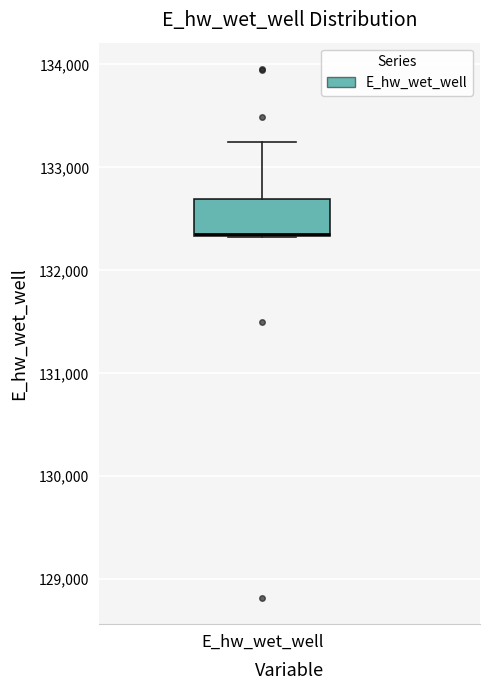

Where does the upper whisker of the box for E_hw_wet_well end on the y-axis? The values are not printed on the chart, so give them approximately, as read against the axis.

133200